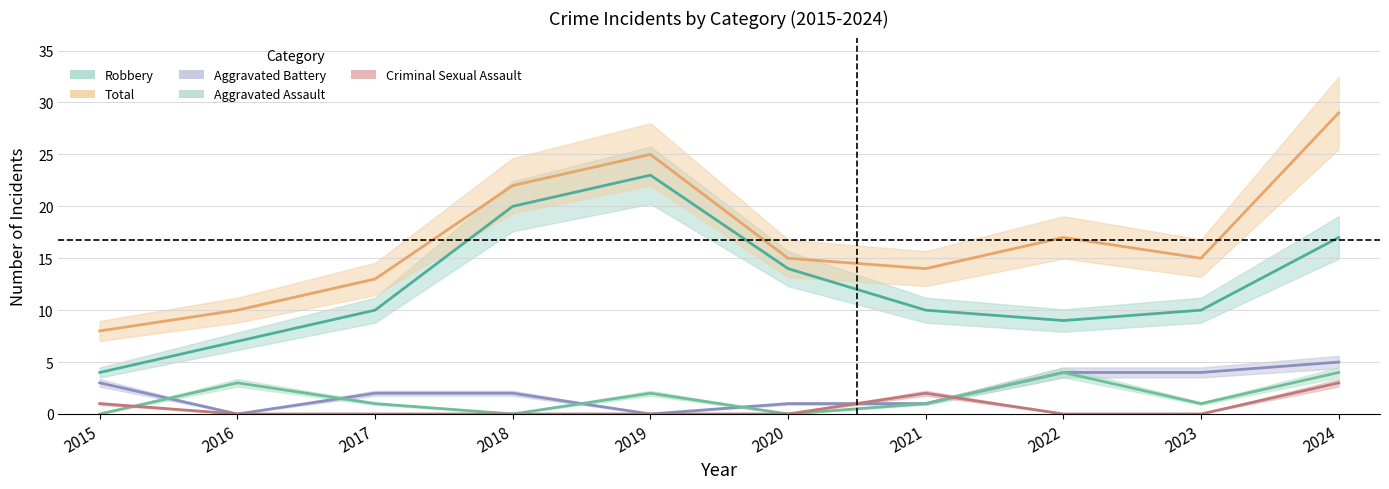

True or false: Aggravated Assault has more than 0 points higher than both neighbors.

True